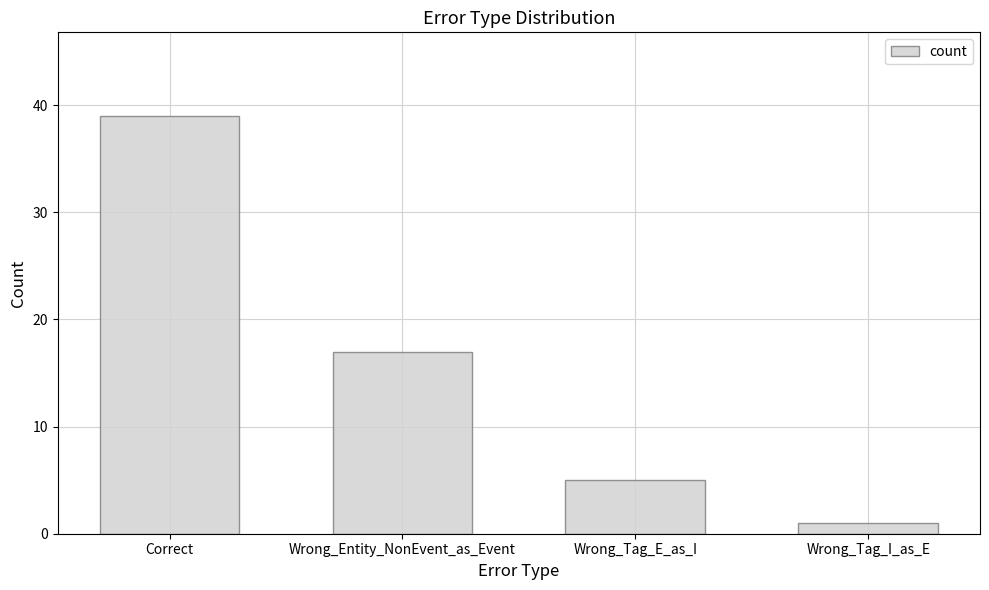

How many data points does each series have?

4